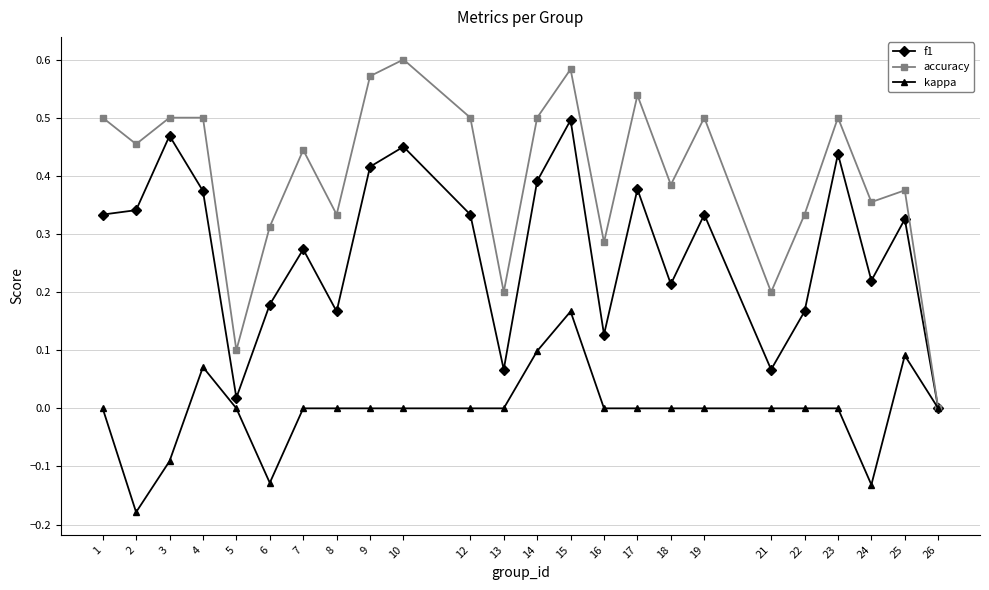

At which label does f1 reach its peak?

15